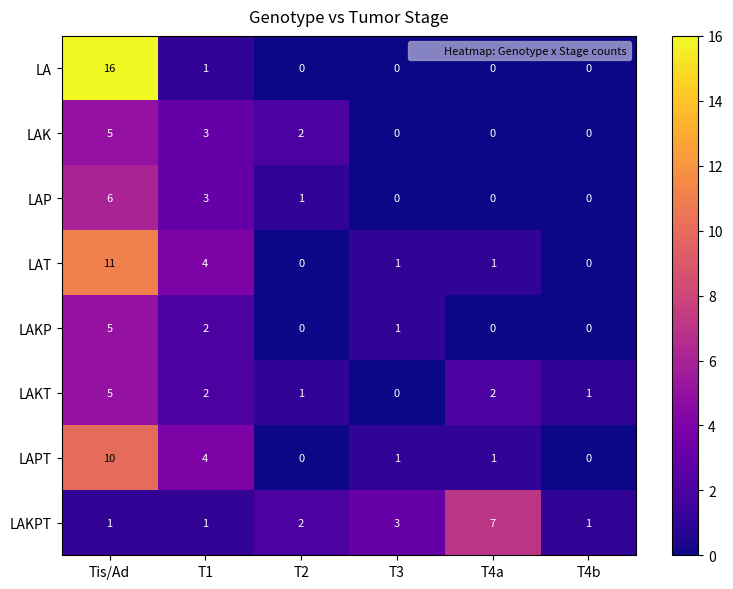

At which label is LAP closest to 3?

T1